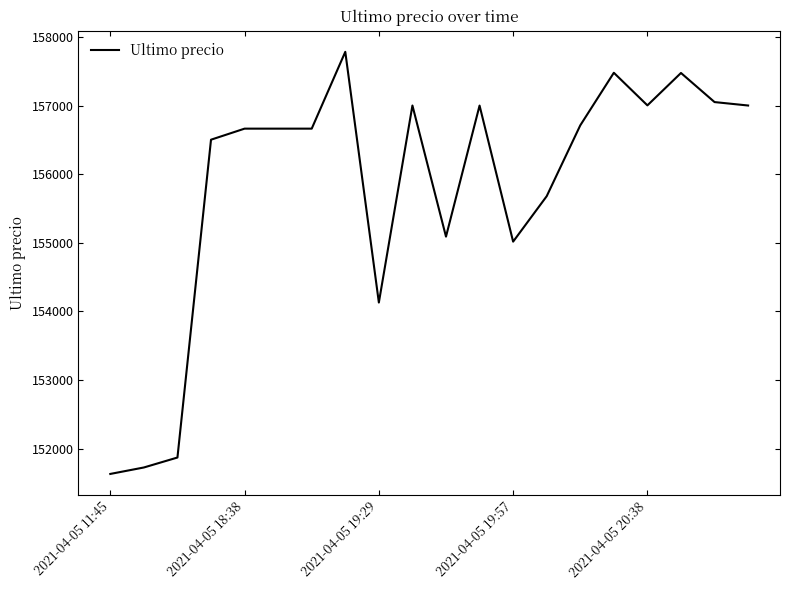

What is the minimum value shown in the chart?

151633